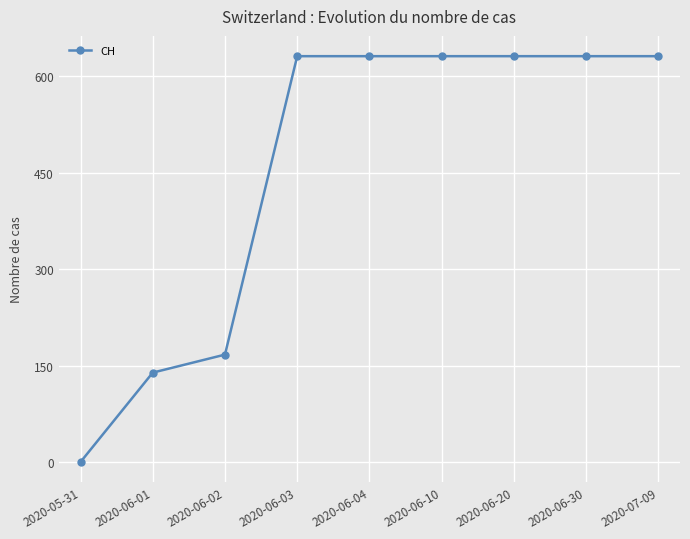

What is the label of the 3rd point from the left?

2020-06-02